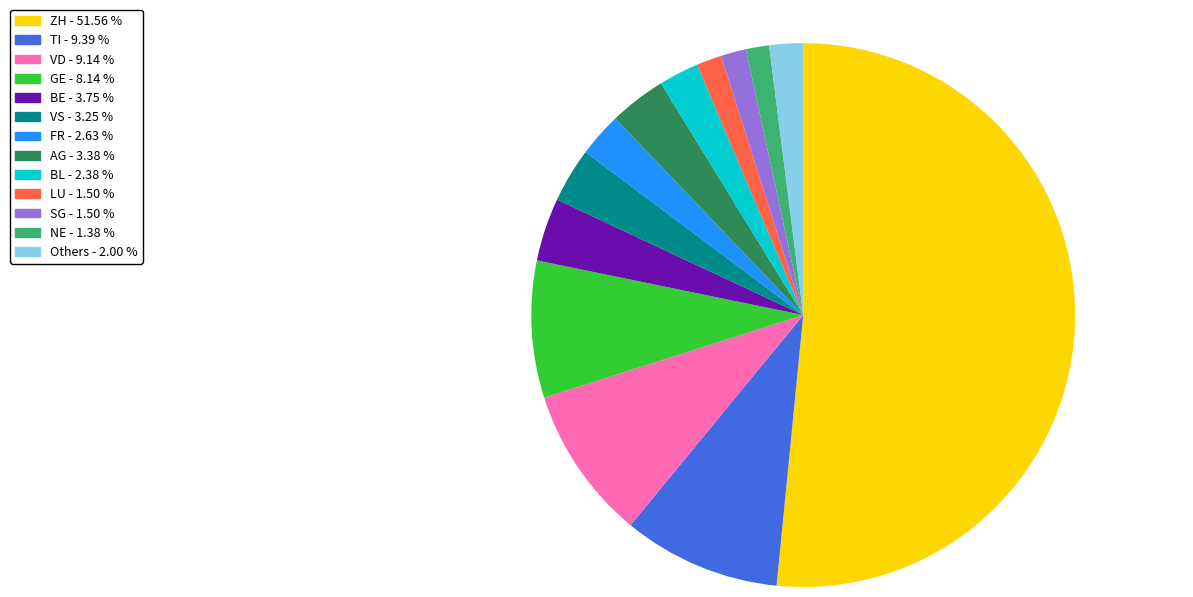

How many segments does this pie chart have?

13